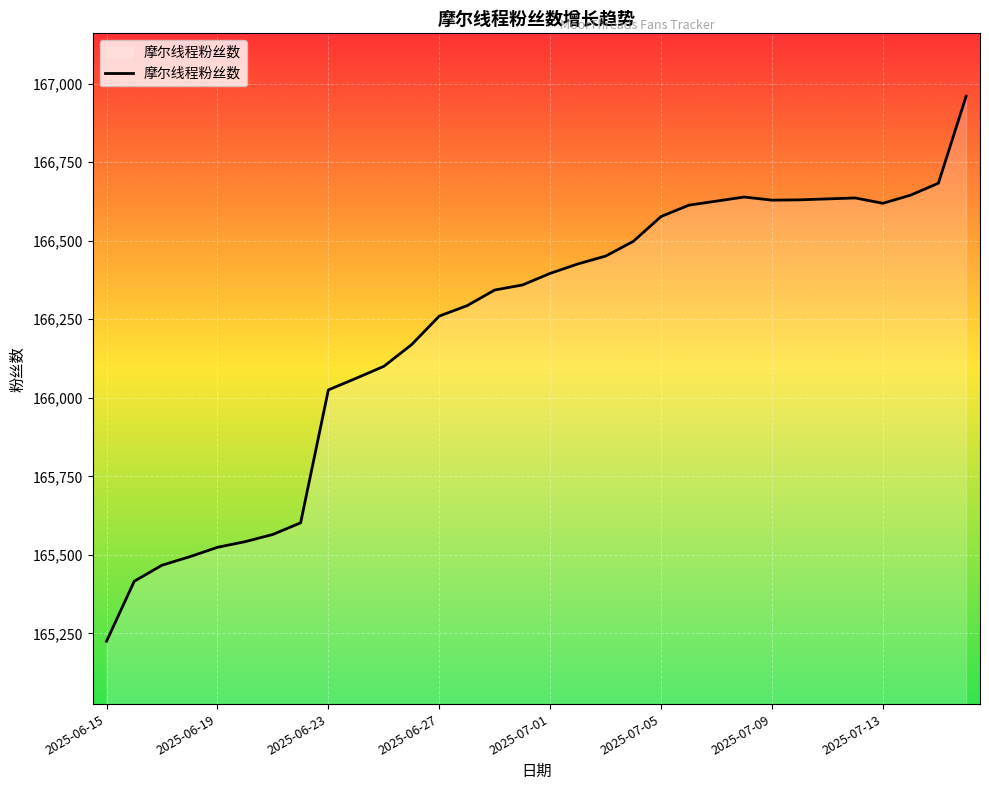

What is the maximum value shown in the chart?

166960